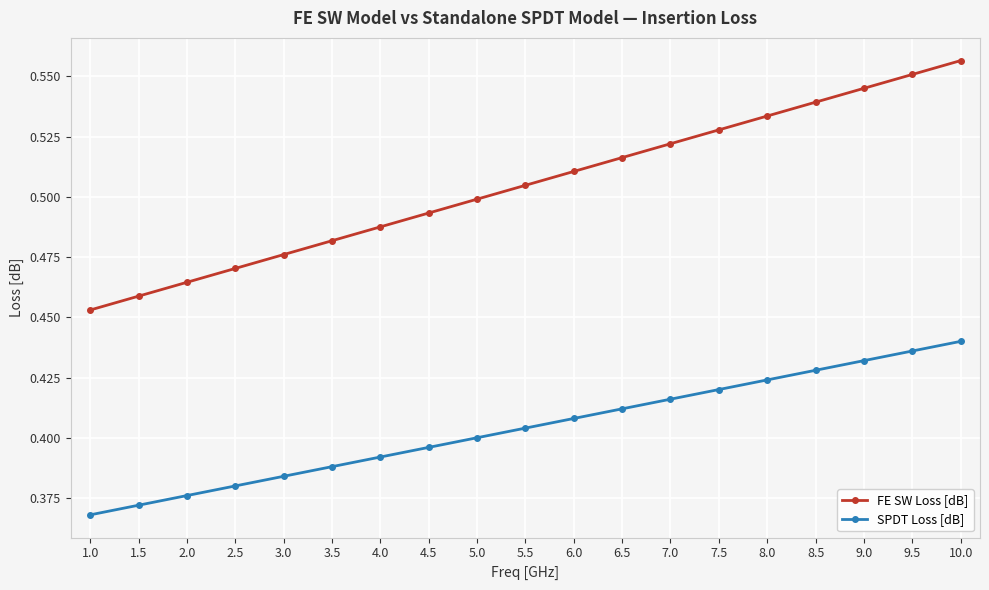

What is the sum of the SPDT Loss [dB] values at 1.5 and 1.0?

0.7